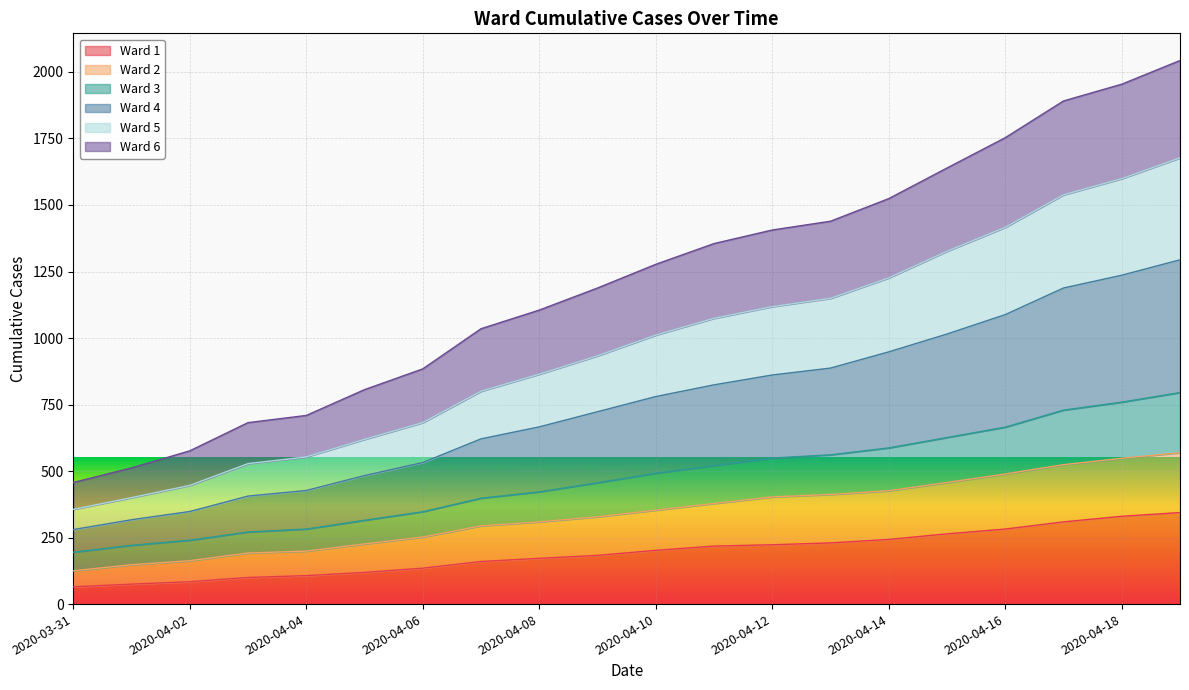

True or false: Ward 4 has more than 0 interior local peaks.

False